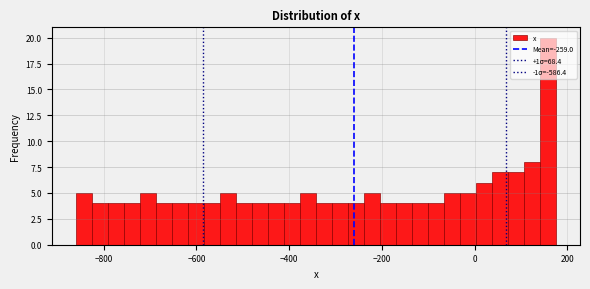

Around what value on the x-axis is the tallest bar? Give the approximate position of its centre, as read against the axis.

160